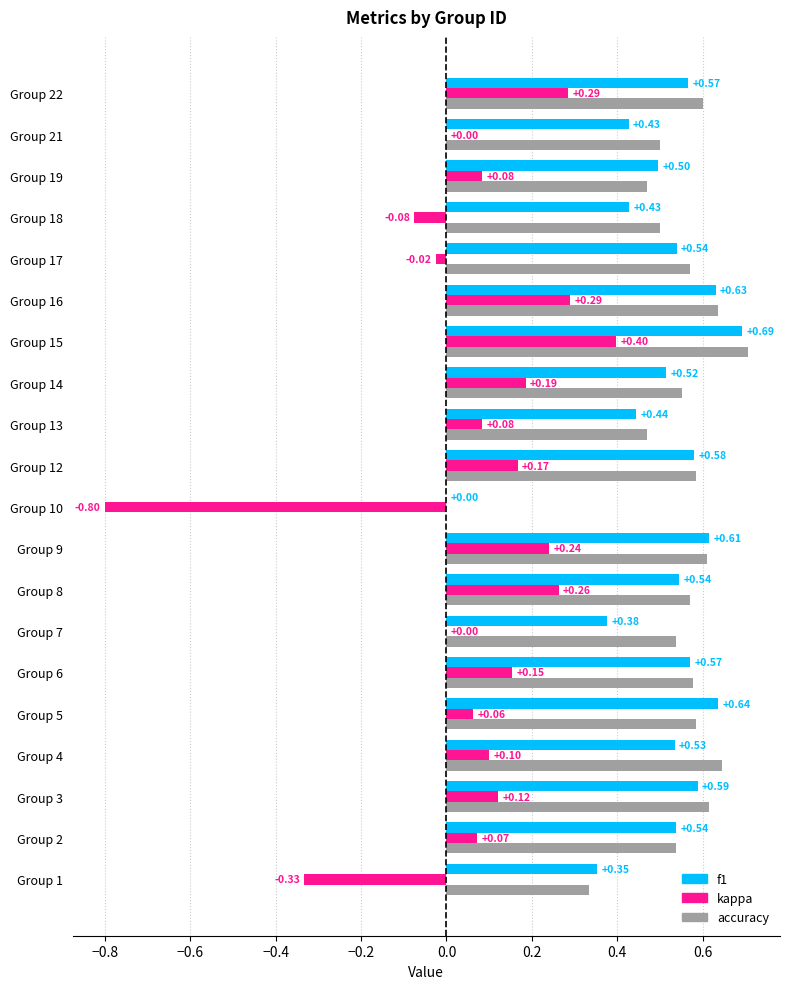

How many categories are shown in the chart?

20